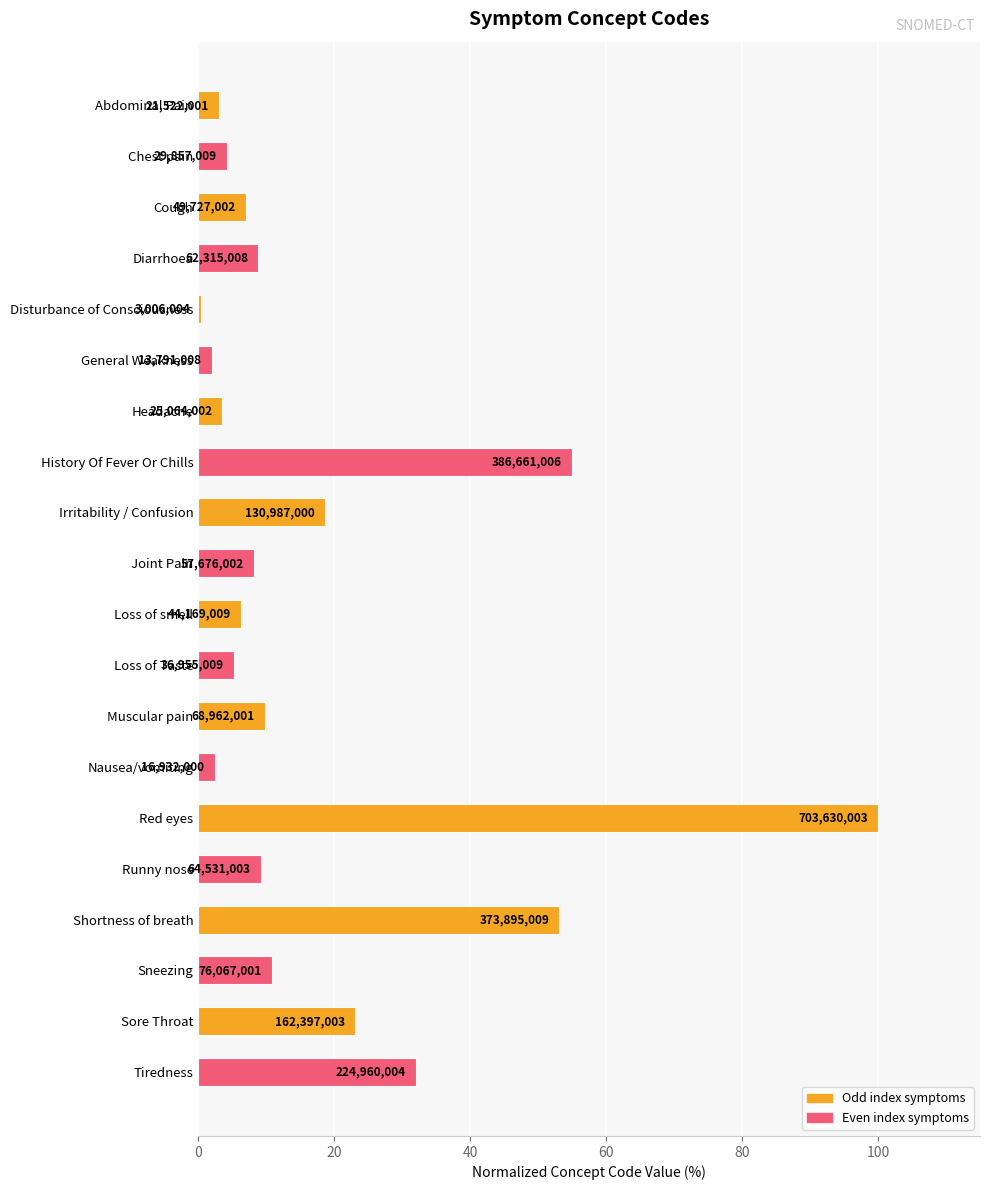

How many bars are there in total?

20